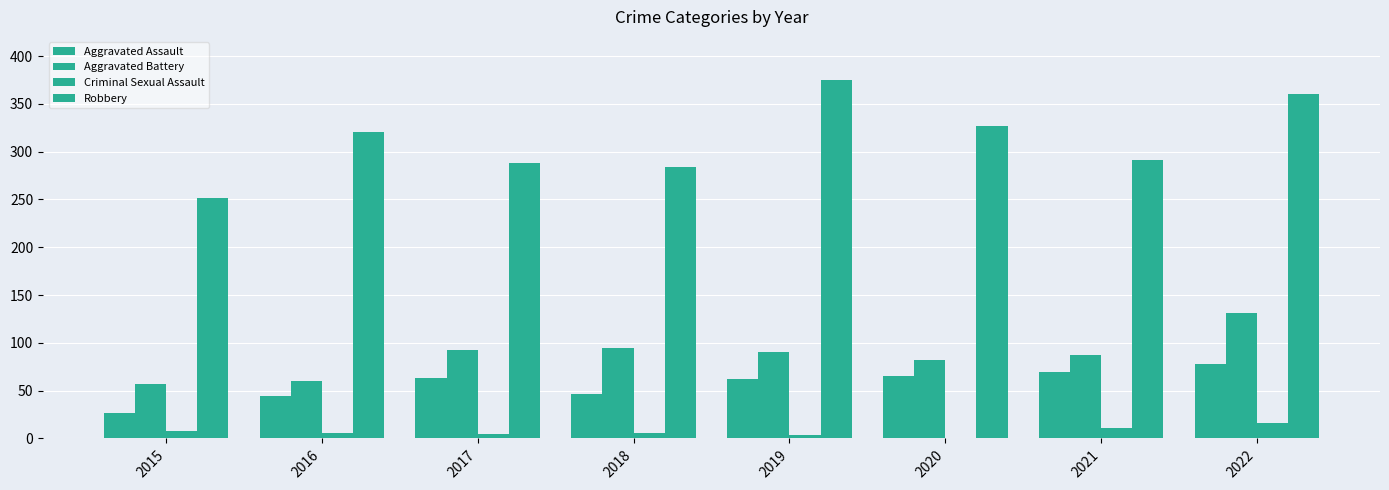

Which has a higher value, 2017 or 2016?

2017